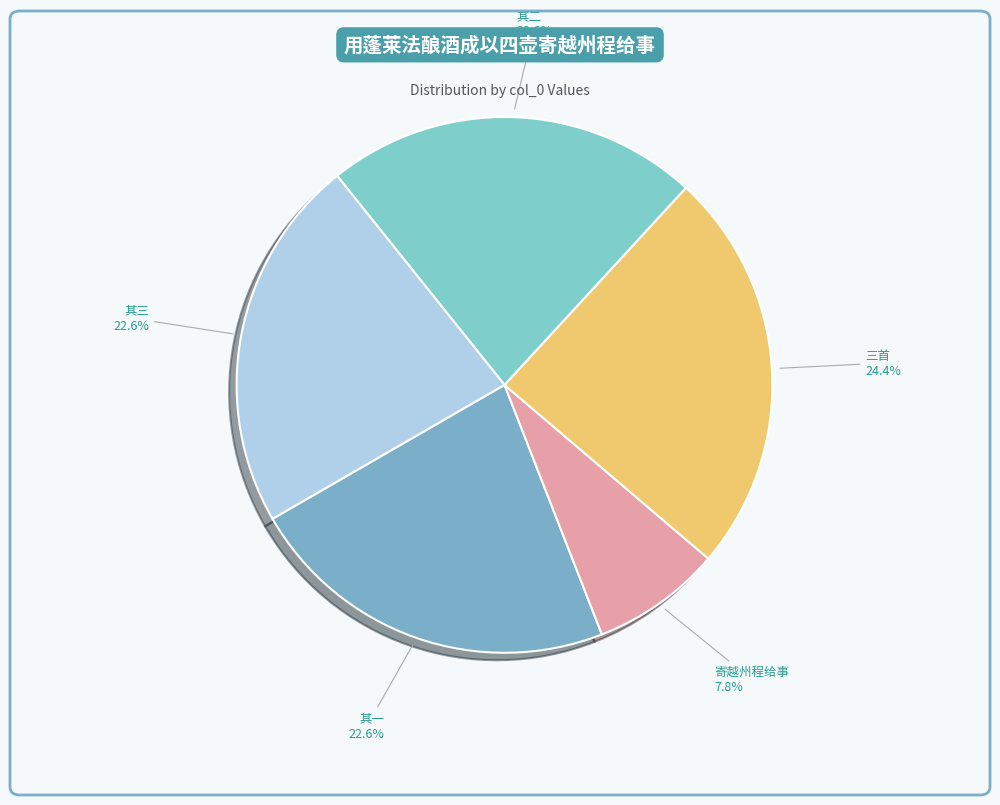

How many segments does this pie chart have?

5